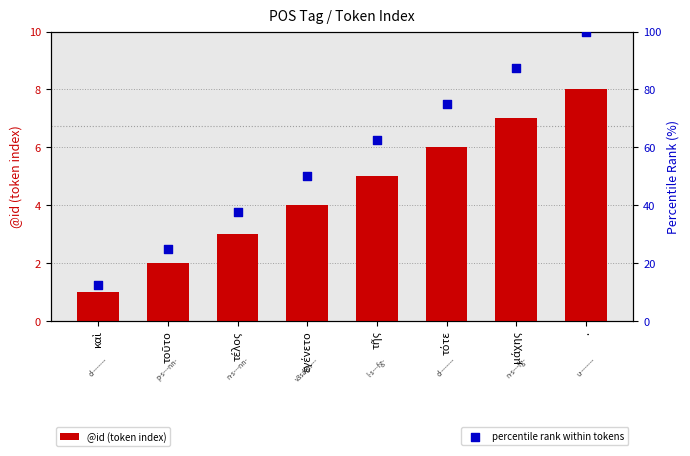

Which series reaches the maximum Y coordinate?

percentile rank within tokens